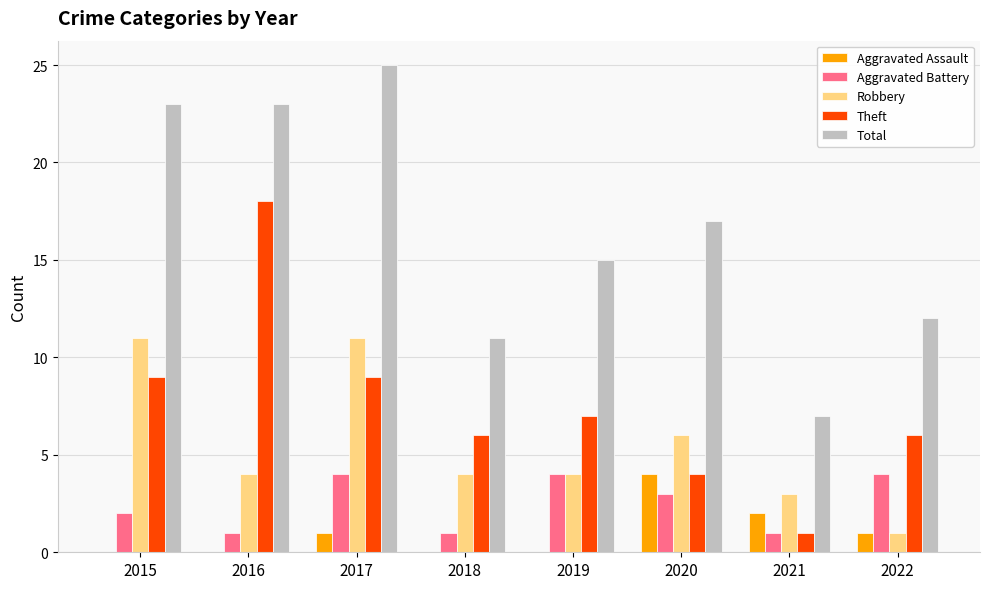

What value does the Theft series have at 2018?

6